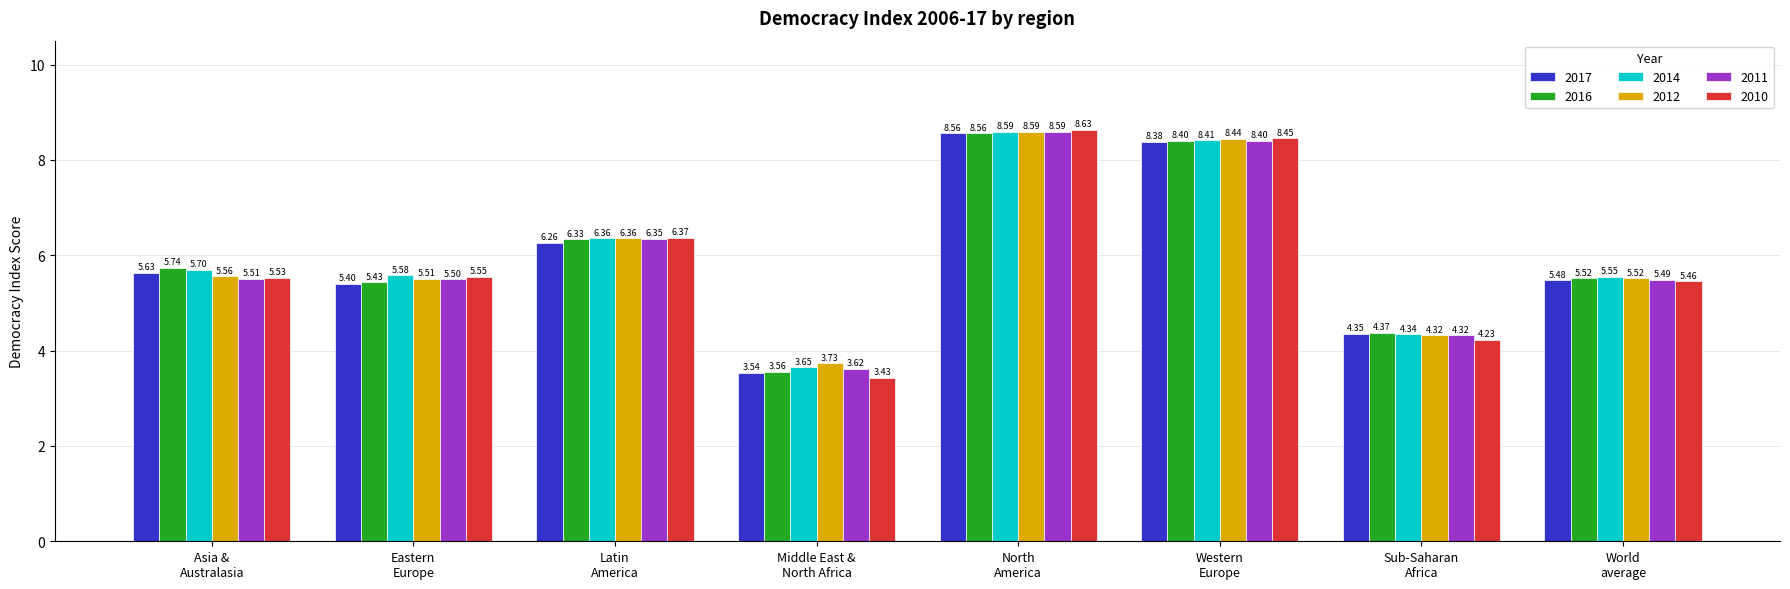

Which series has the largest range (max minus min)?

2010